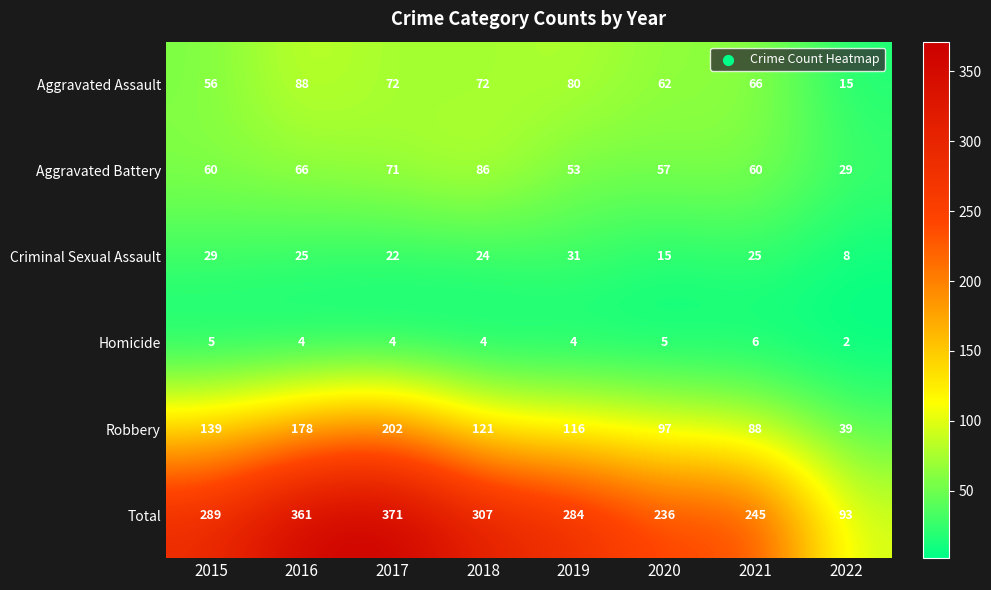

At how many categories does at least one series exceed 135?

7